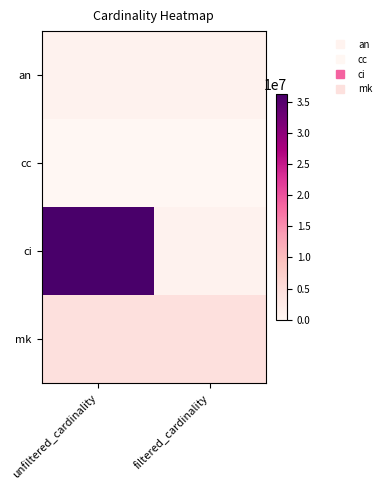

Which series has the largest range (max minus min)?

ci